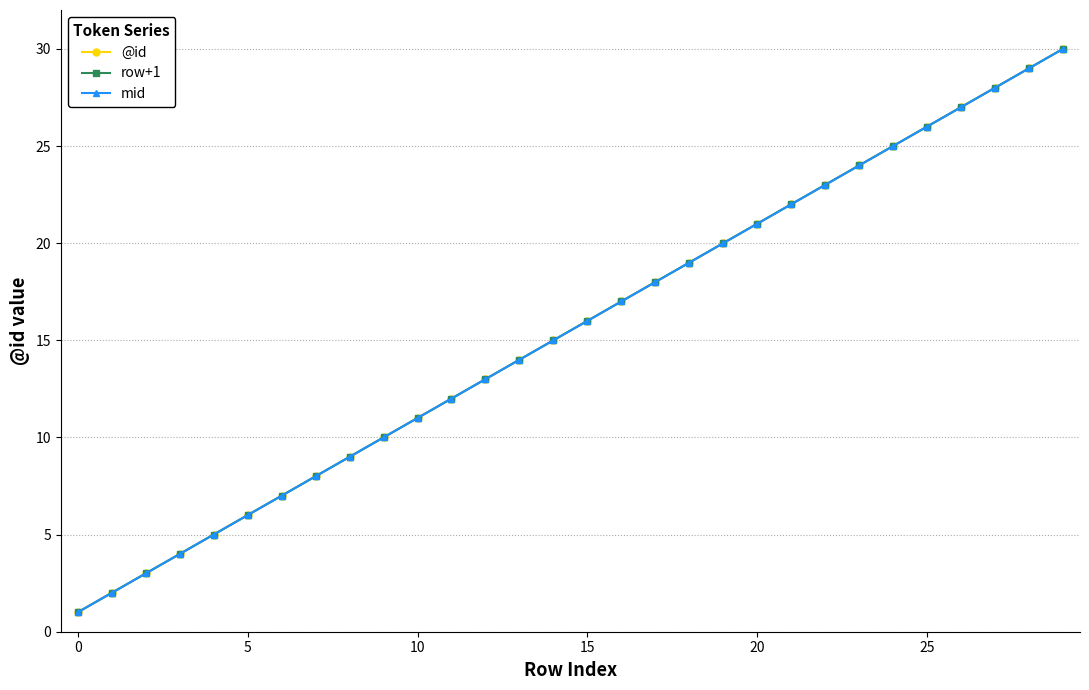

Does the chart have visible grid lines?

Yes